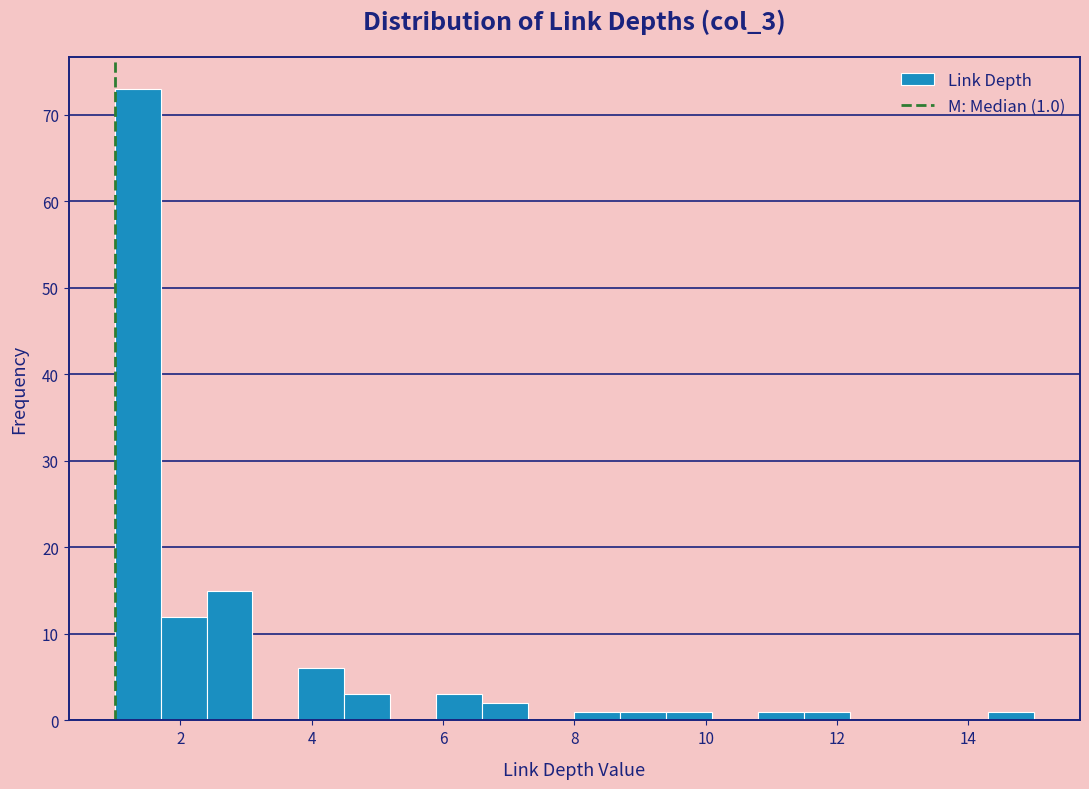

Read against the x-axis, roughly where is the centre of the tallest bar?

1.4